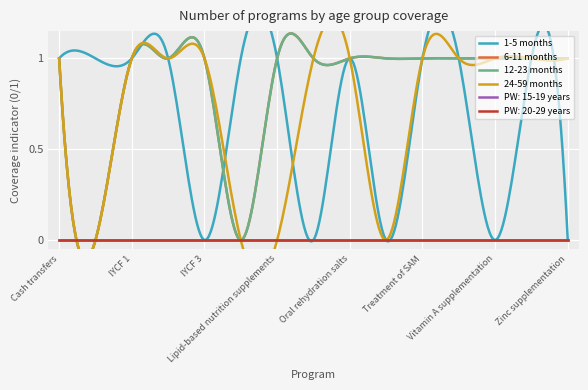

What is the difference between the maximum and minimum values in the 24-59 months series?

1